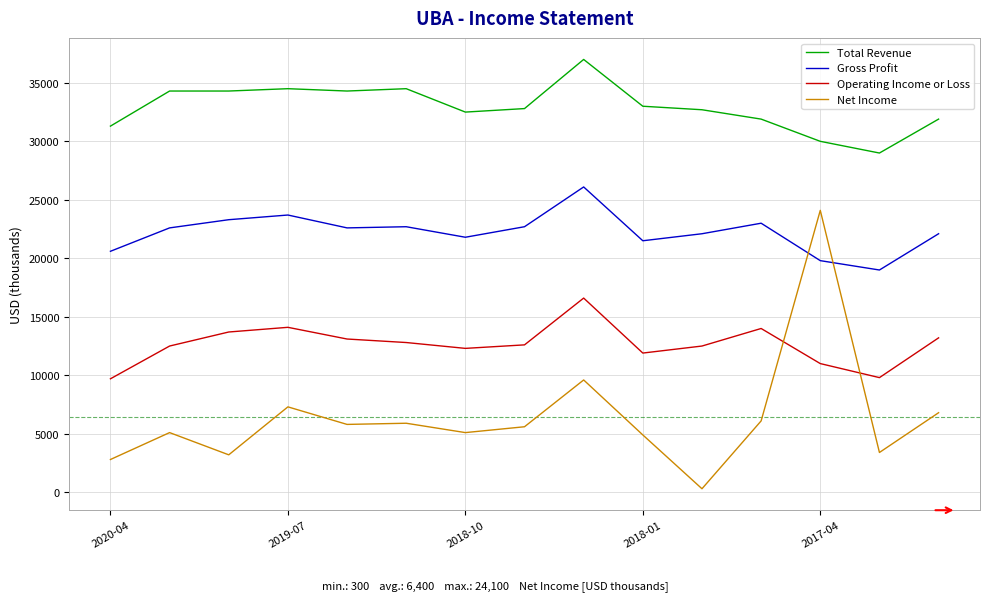

Which series has the largest range (max minus min)?

Net Income